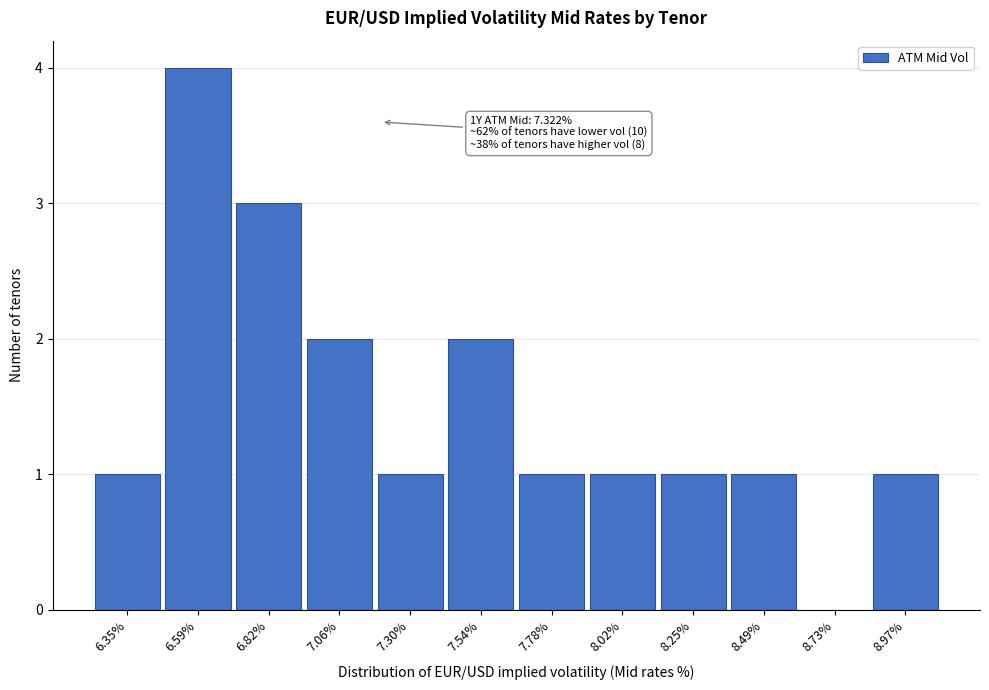

Reading right to left, extract all data points from this chart.

8.97%=1	8.73%=0	8.49%=1	8.25%=1	8.02%=1	7.78%=1	7.54%=2	7.30%=1	7.06%=2	6.82%=3	6.59%=4	6.35%=1